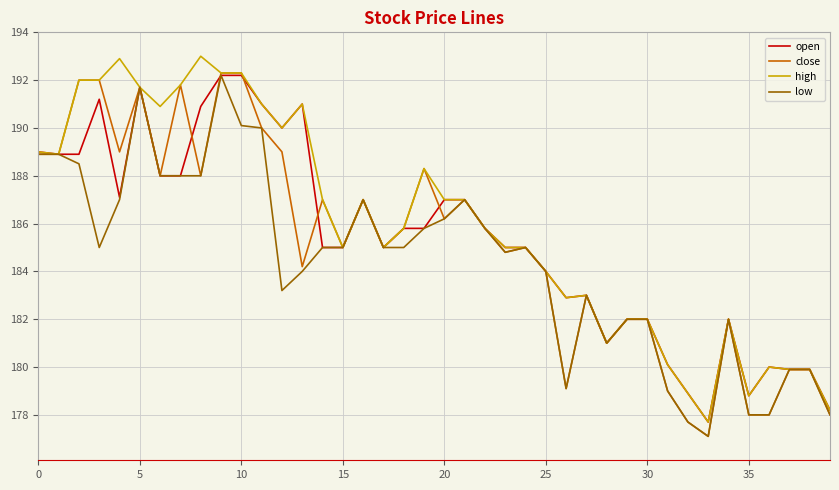

What is the maximum value for high?

193.0